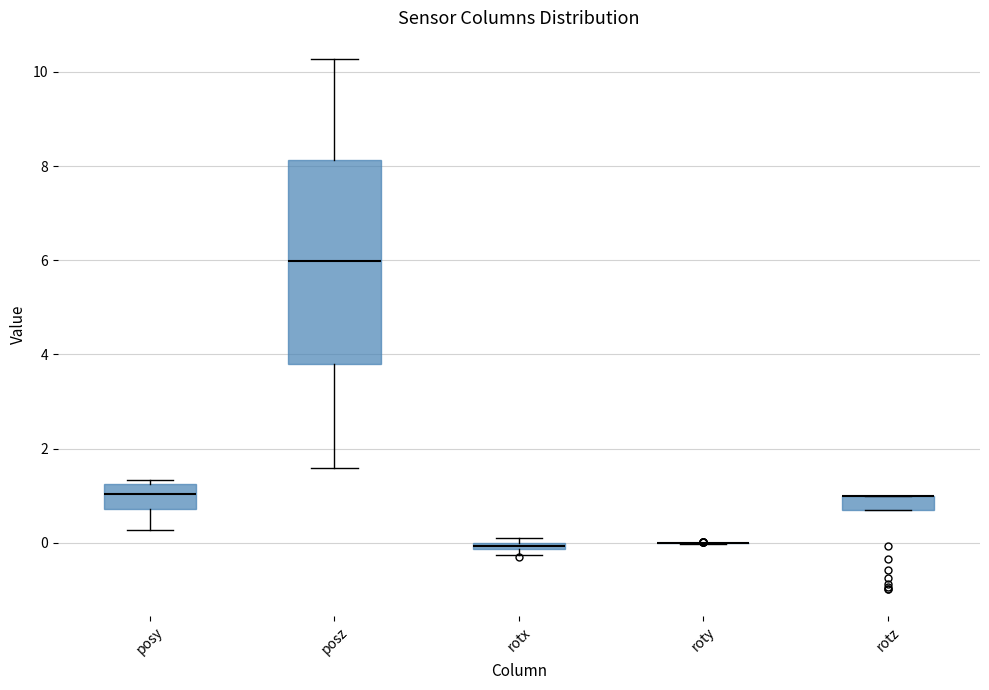

Where is the lower edge of the box for rotz on the y-axis? The values are not printed on the chart, so give them approximately, as read against the axis.

0.6